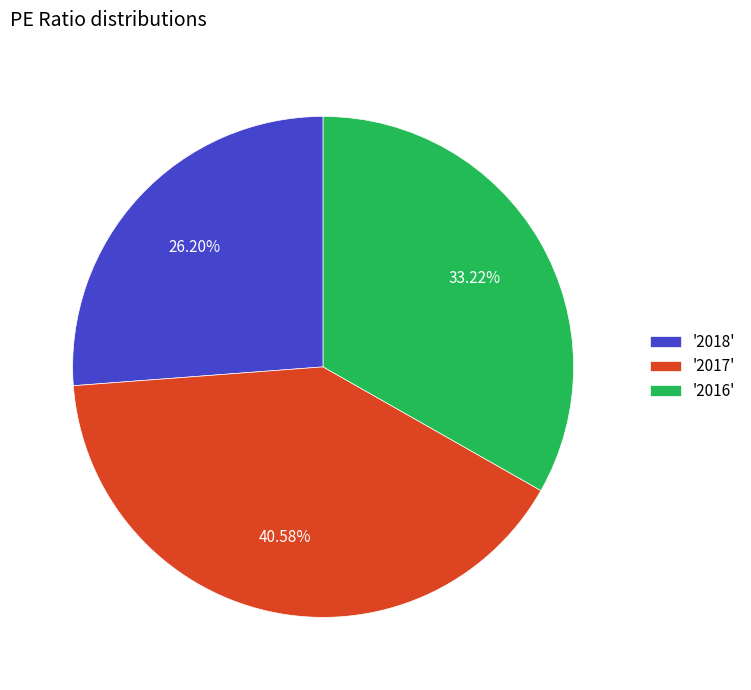

Which slice is the smallest?

'2018'